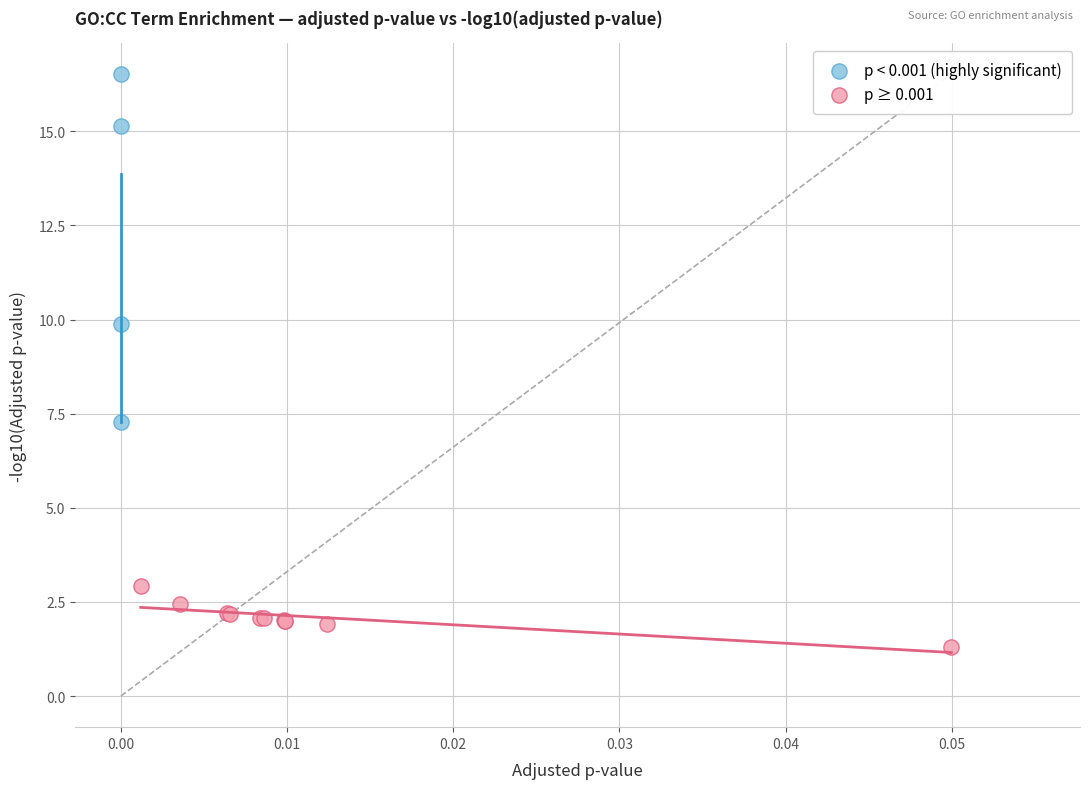

Which series contains the lowest Y value?

p ≥ 0.001